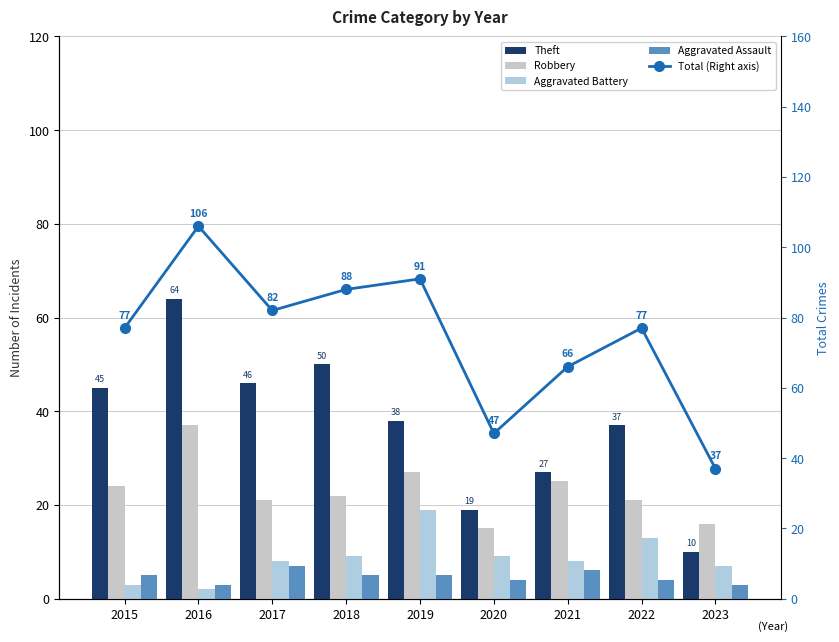

Which category has the lowest value across all series?

2016